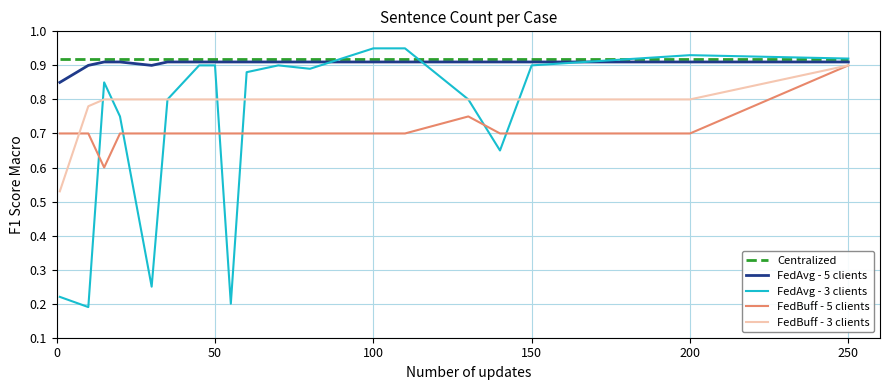

At how many categories does at least one series exceed 0?

20